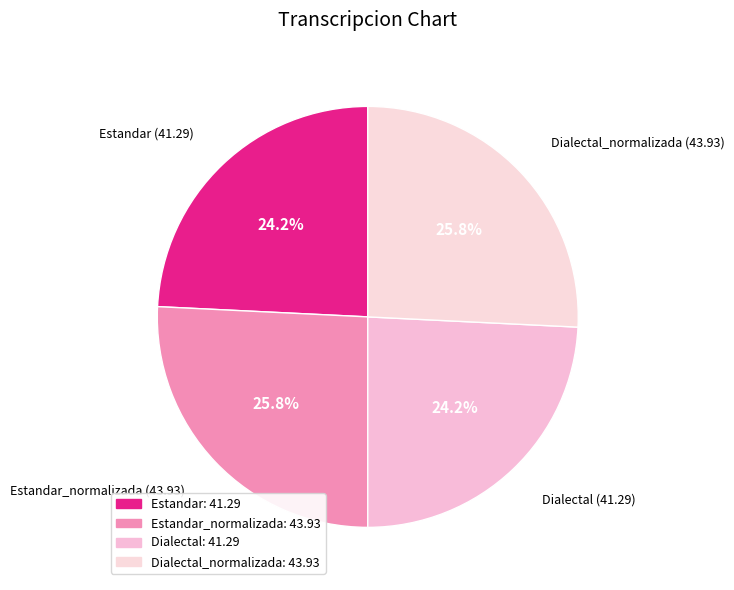

Rank the categories by value from lowest to highest.

Estandar, Dialectal, Estandar_normalizada, Dialectal_normalizada